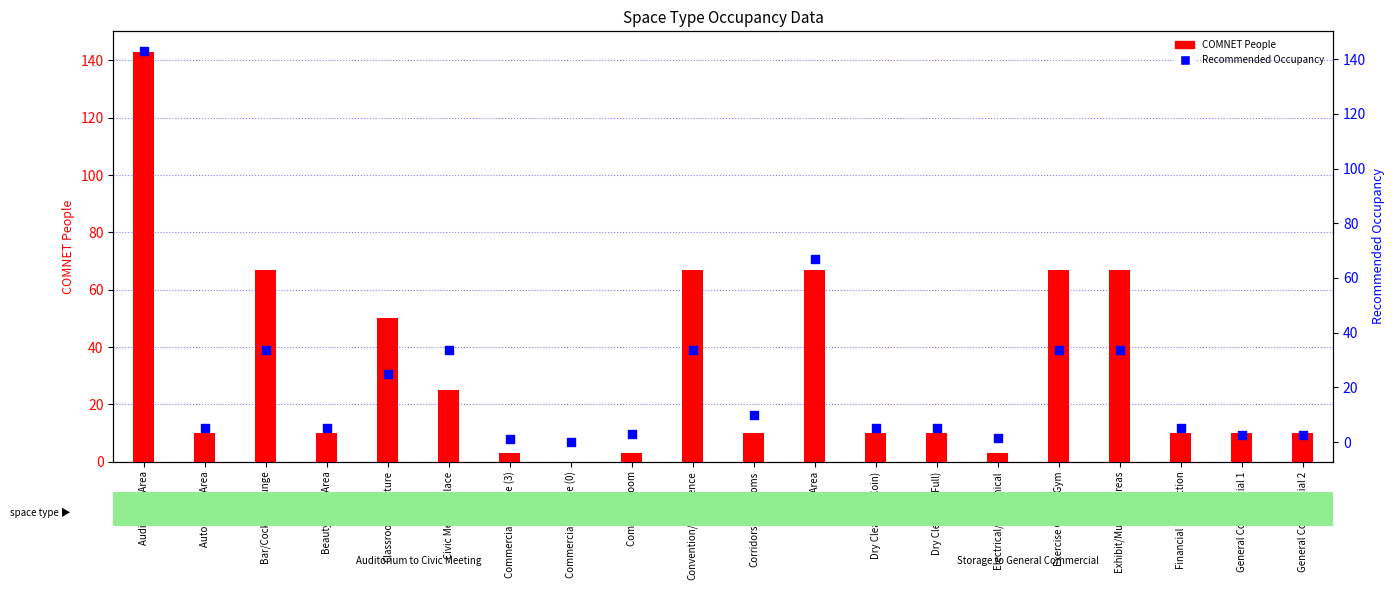

Which series contains the highest Y value?

COMNET People (transformed count)